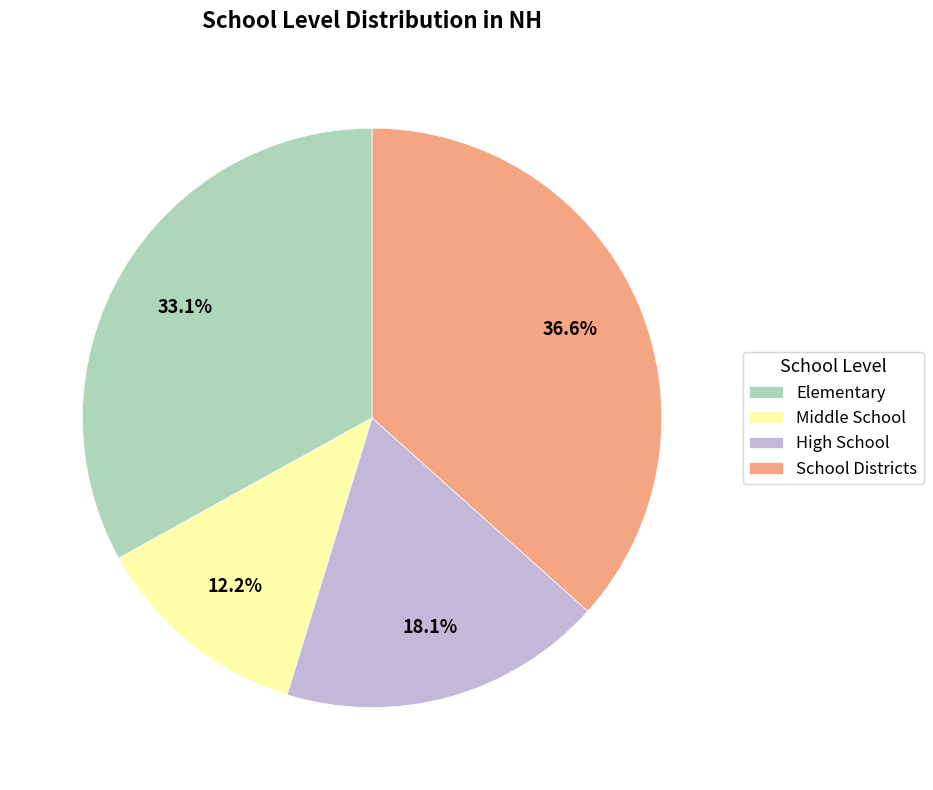

How many slices are in this pie chart?

4